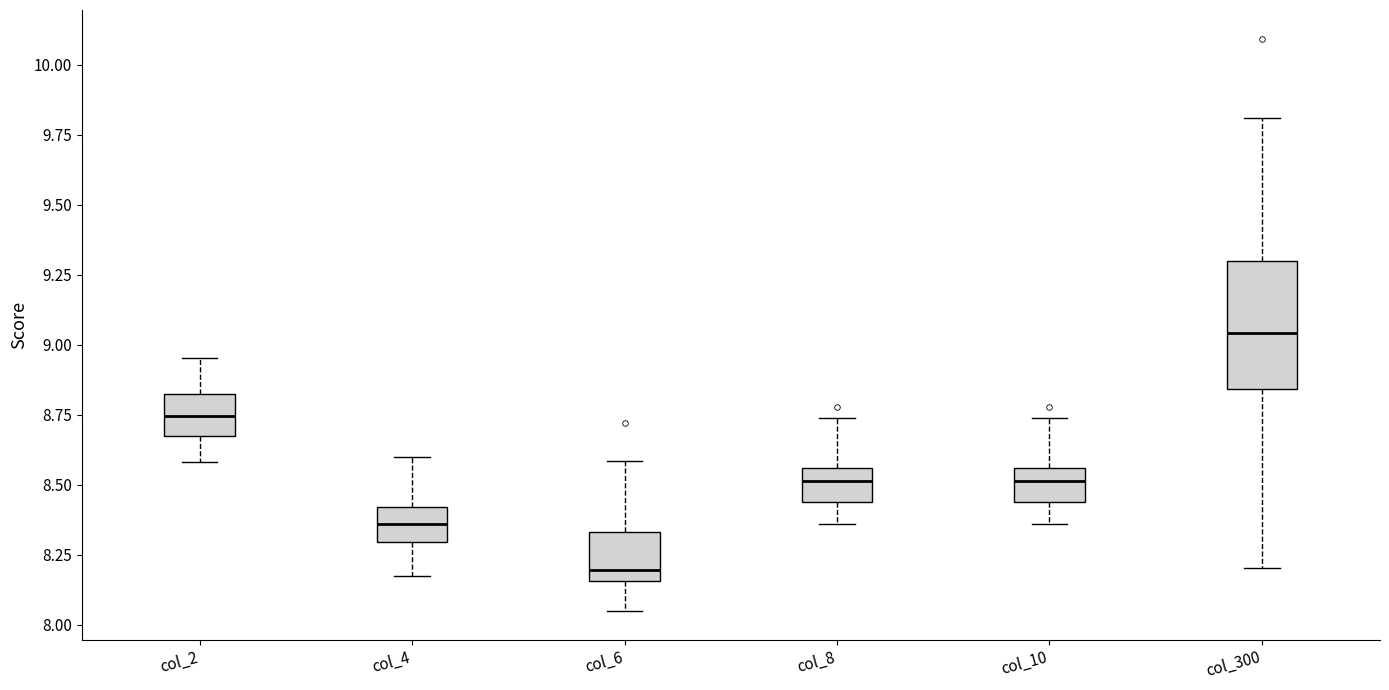

Where is the lower edge of the box for col_4 on the y-axis? The values are not printed on the chart, so give them approximately, as read against the axis.

8.30